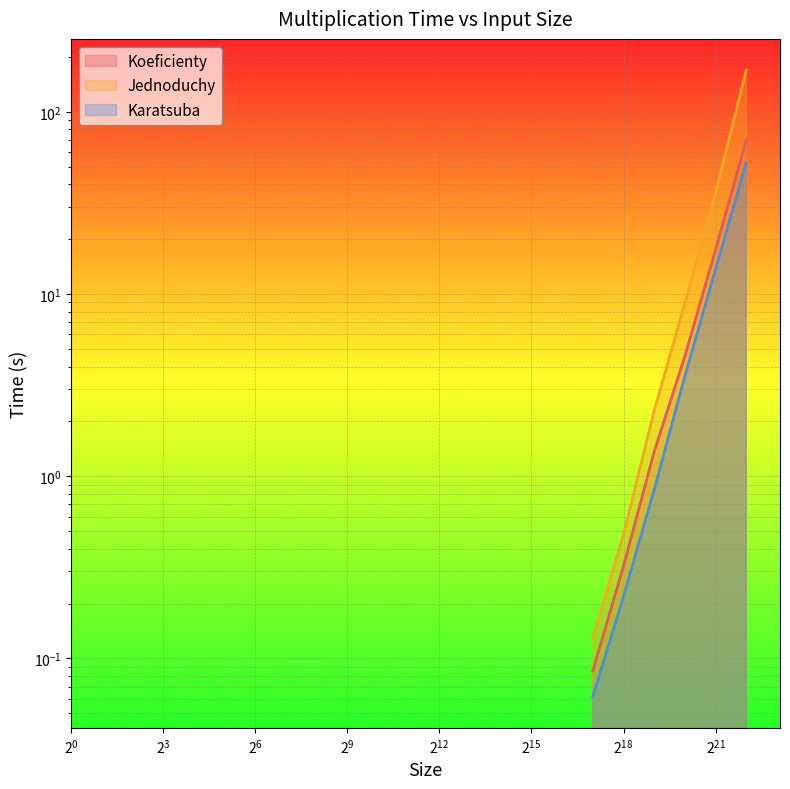

Reading left to right, what are all the values shown in this chart?

Koeficienty: 0.1	0.3	1.4	4.6	17.5	69.9
Jednoduchy: 0.1	0.5	2.3	8.9	35.8	169.2
Karatsuba: 0.1	0.2	0.8	3.5	13.7	52.5